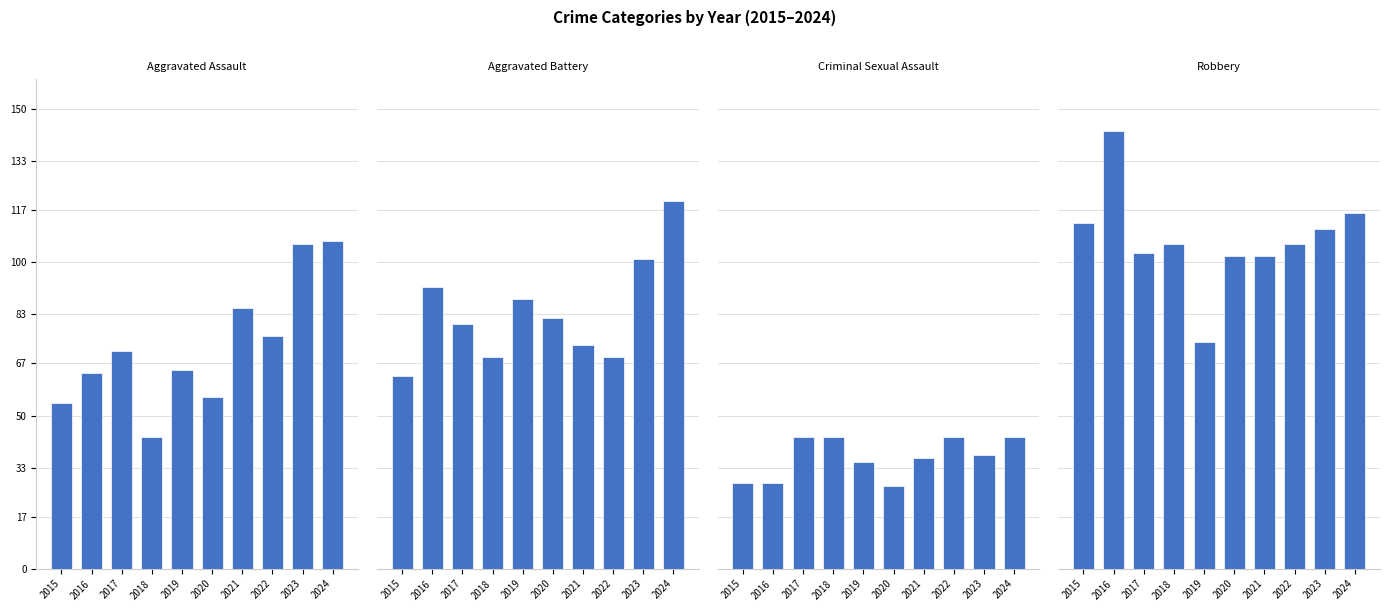

What is the minimum value shown in the chart?

27